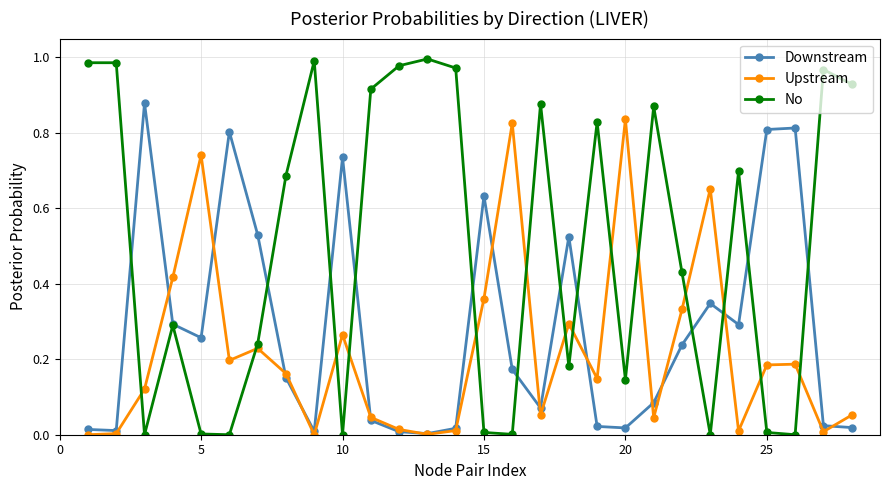

True or false: Upstream has more than 2 interior local peaks.

True